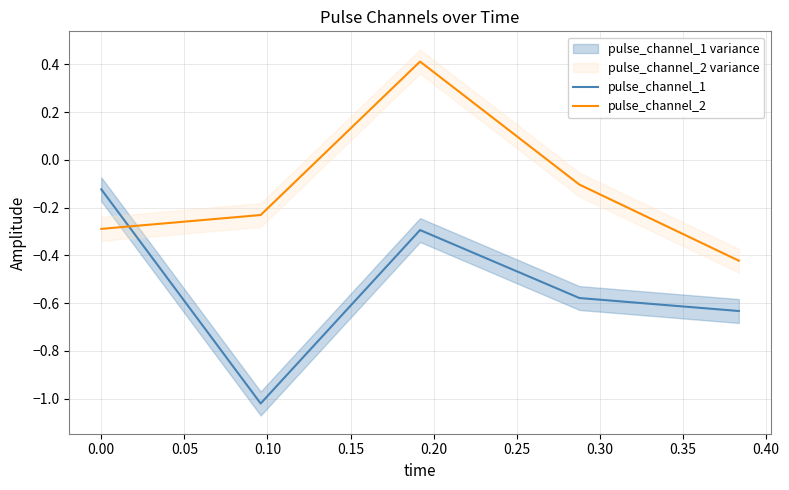

Which series ends up on top after the final intersection of pulse_channel_2 and pulse_channel_1?

pulse_channel_2